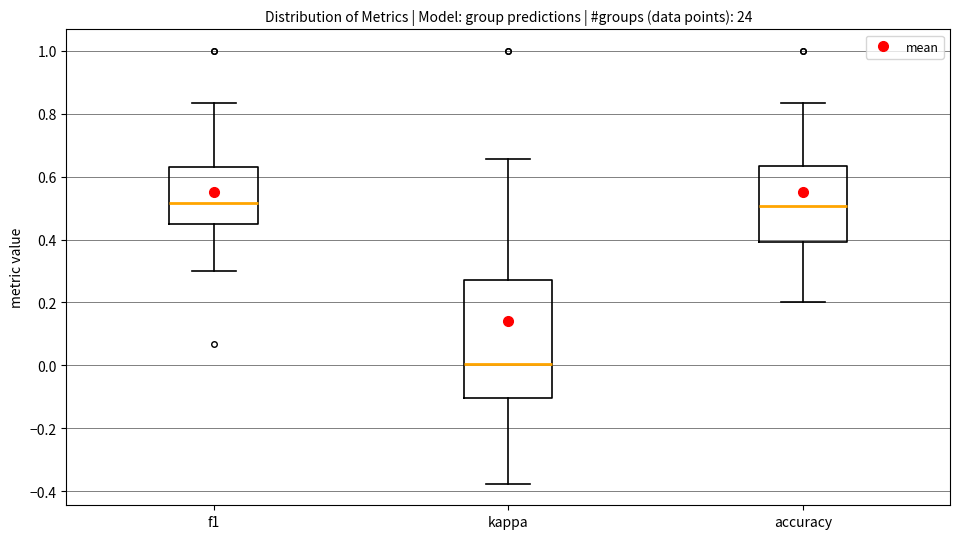

Comparing the boxes themselves (not the whiskers), which one is the tallest?

kappa